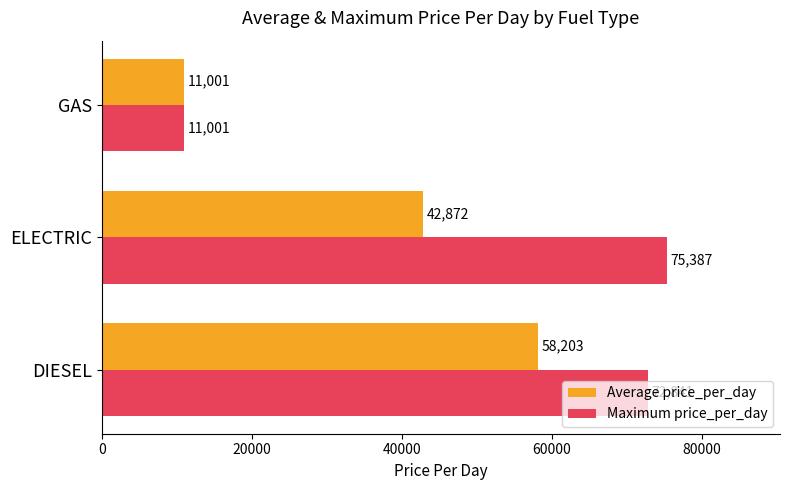

What is the difference between the maximum and second lowest values in the Maximum price_per_day series?

2546.0